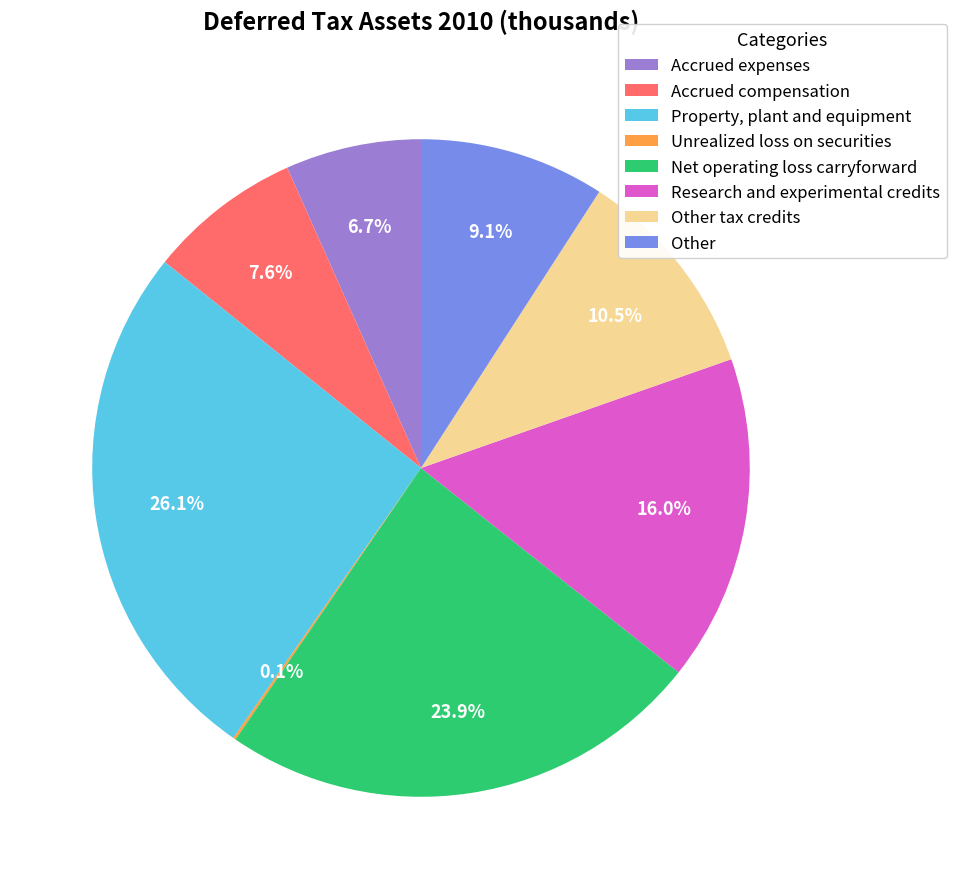

Is it true that Accrued expenses is 13% of the pie?

False